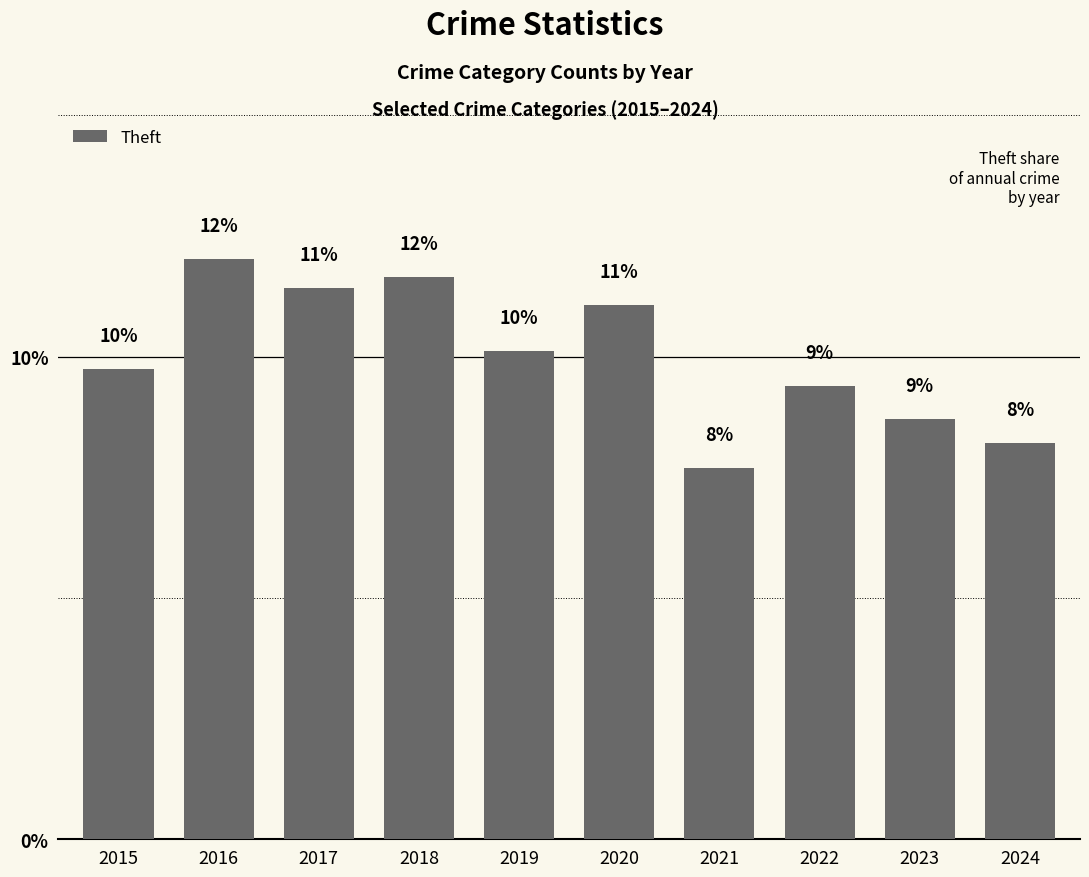

How many data points are less than 10?

5